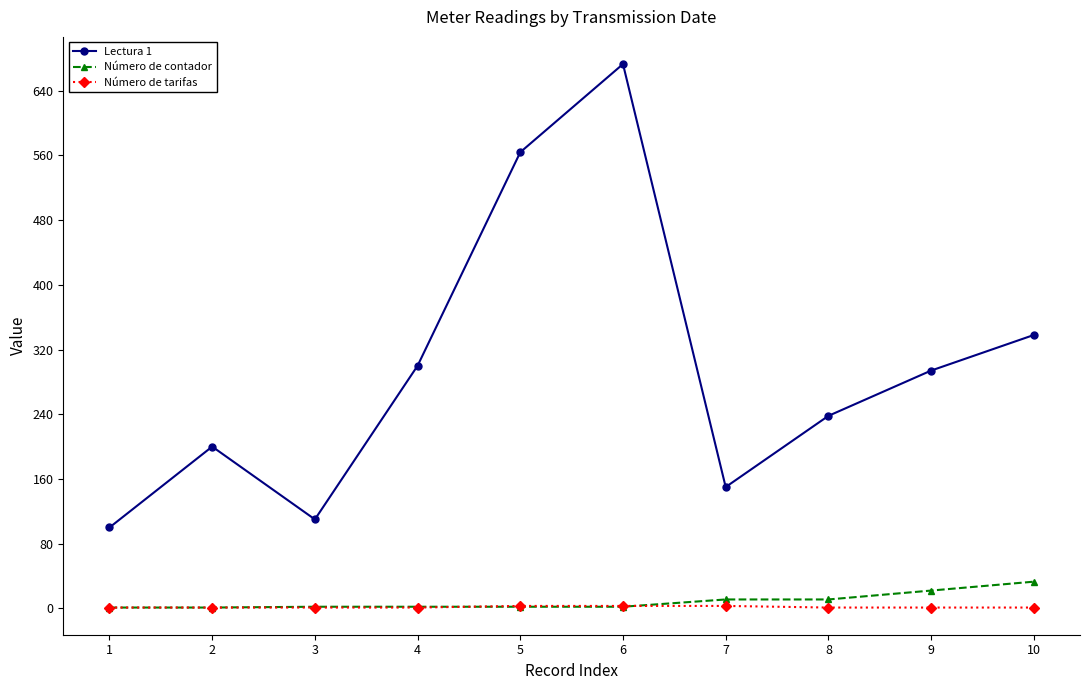

At which category is the sum across all series the highest?

6